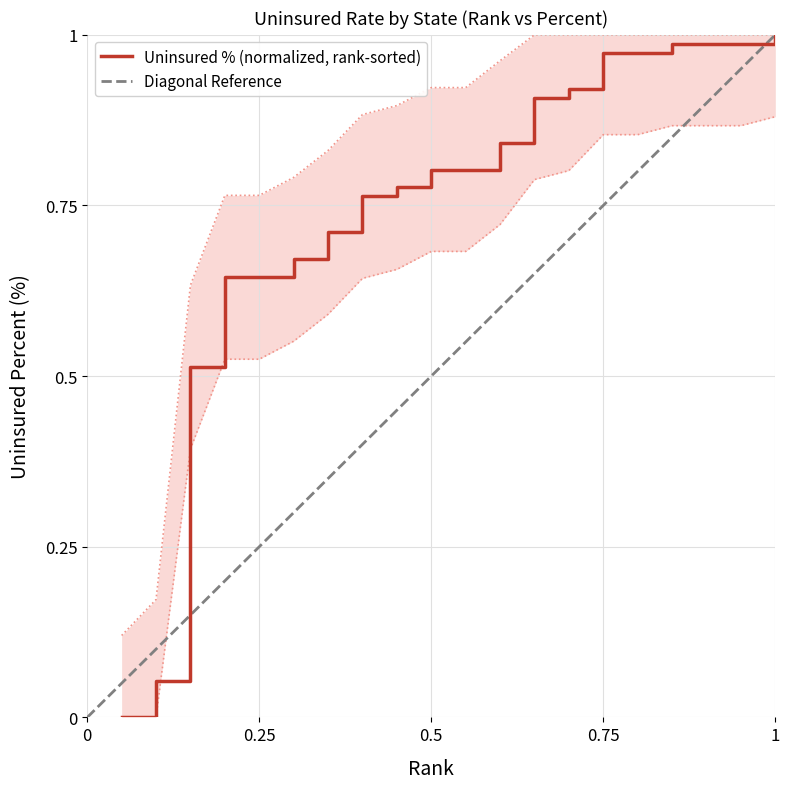

What is the greatest value displayed?

1.0